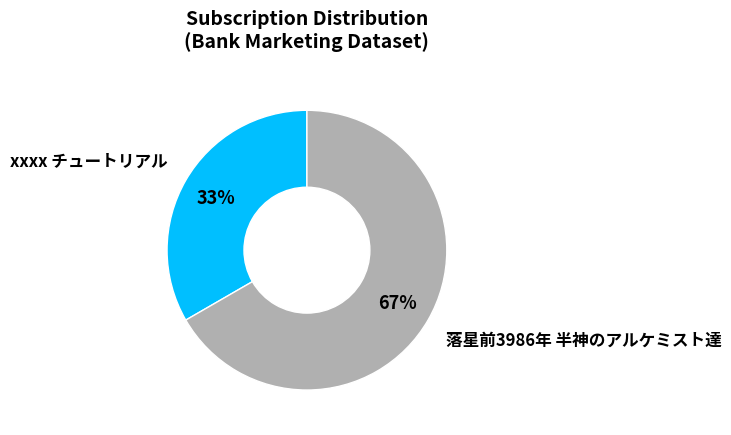

Which category has the biggest portion of the pie?

落星前3986年 半神のアルケミスト達